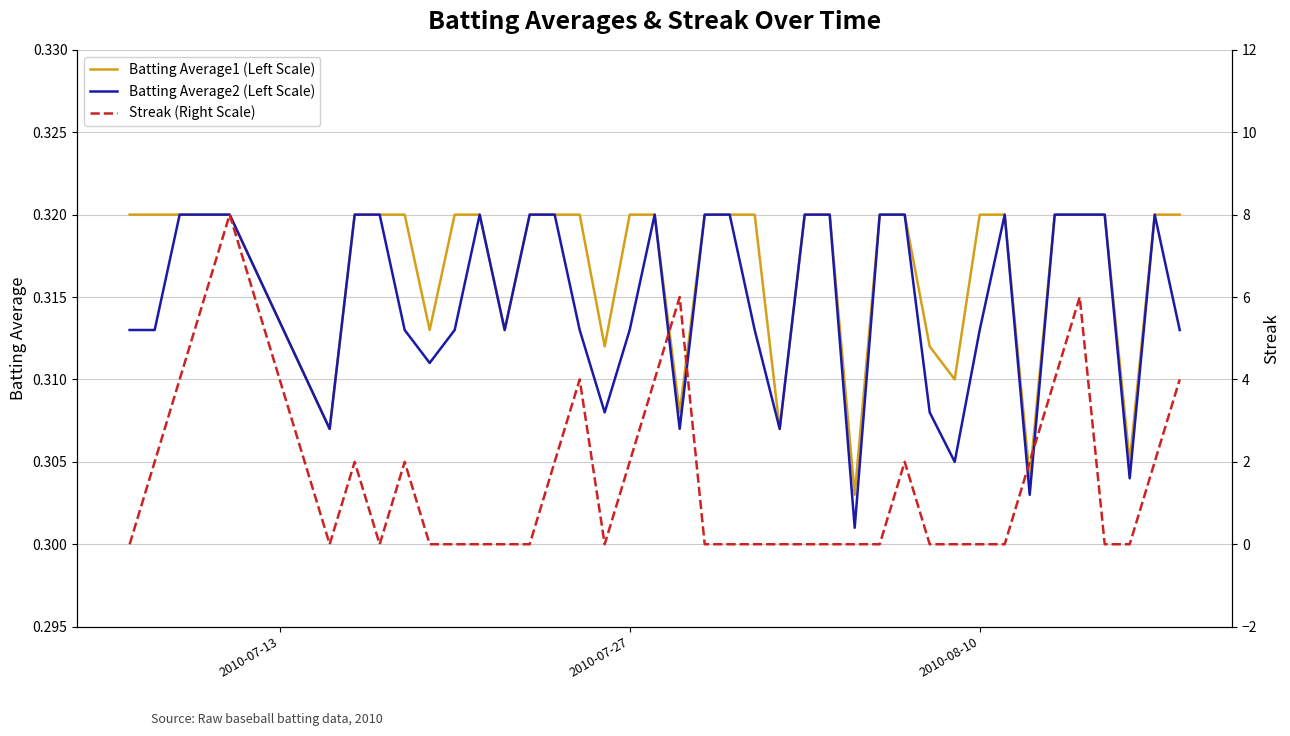

What is the greatest value displayed?

8.0